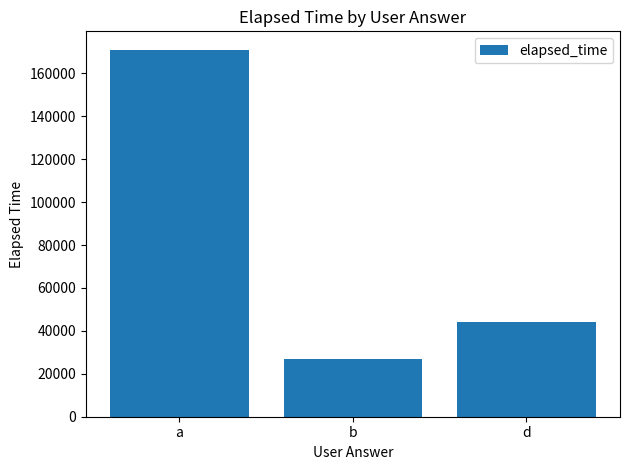

The chart shows a value of 15850 at b. True or false?

False